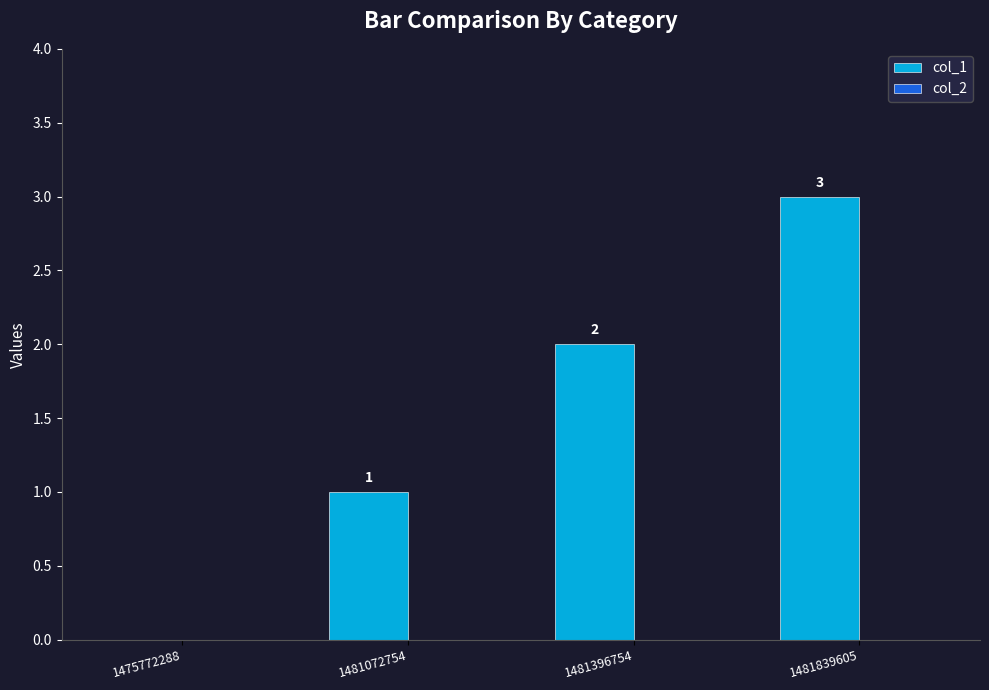

What is the sum of all values?

6